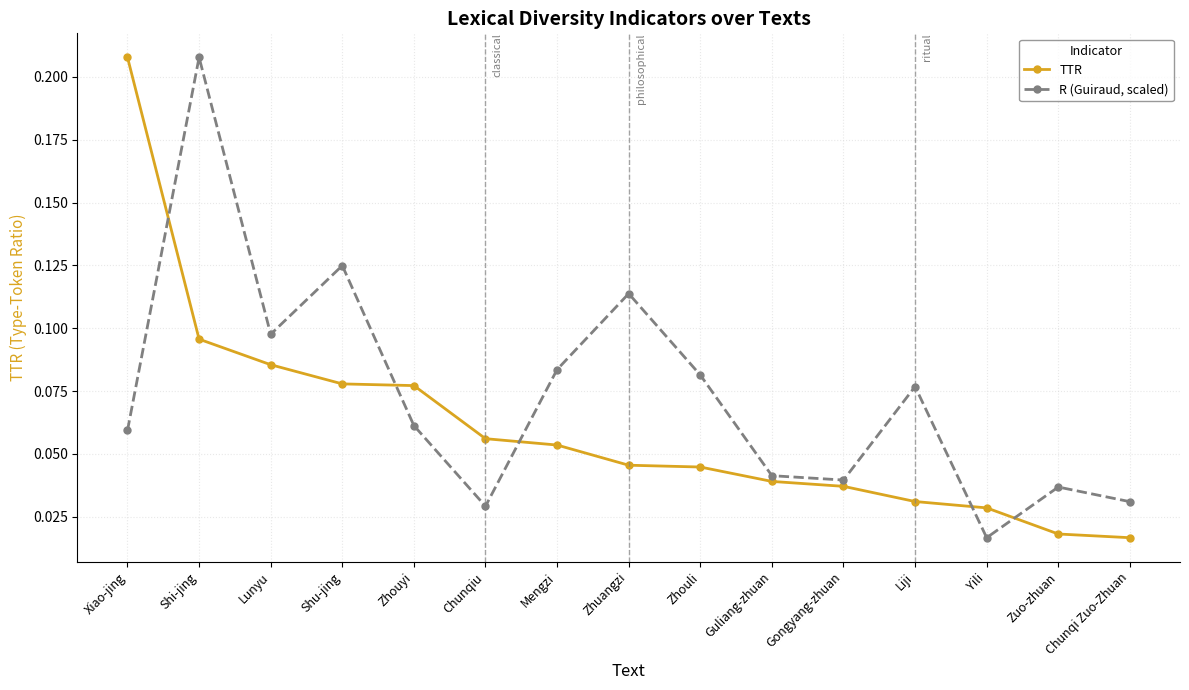

What is the sum of all R (Guiraud, scaled) values?

1.1